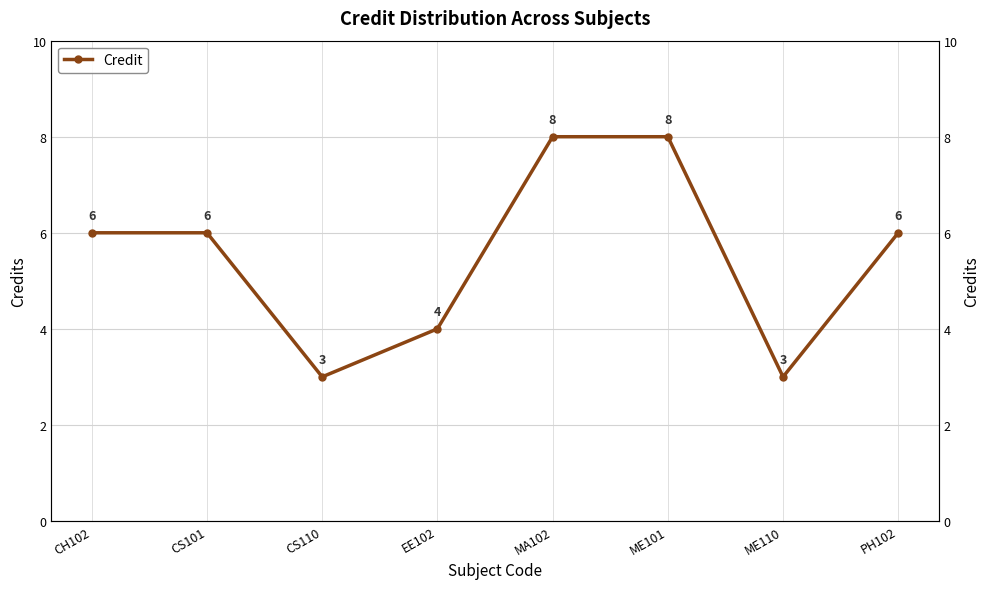

Reading right to left, list all the values displayed in this chart.

6	3	8	8	4	3	6	6